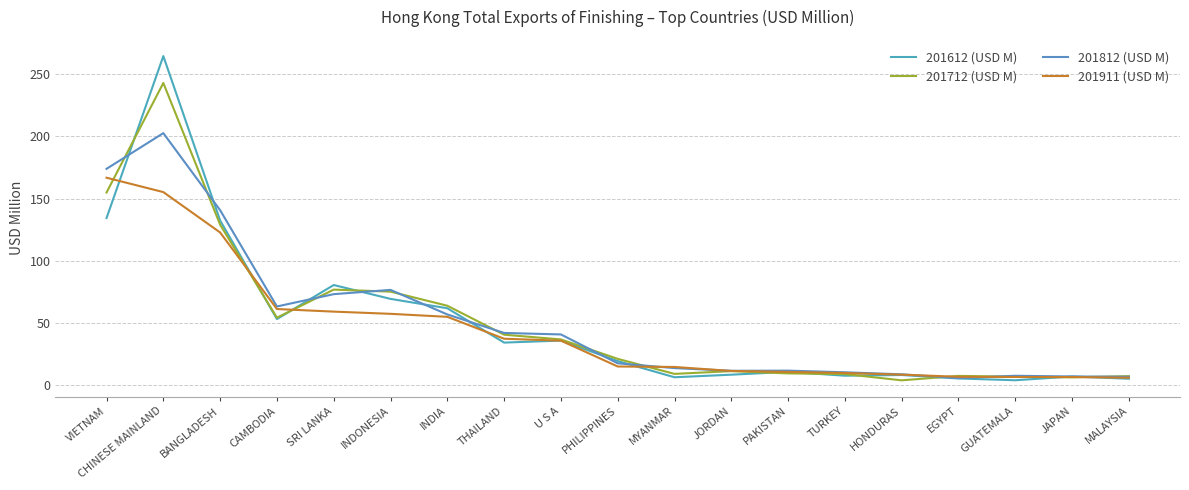

What is the sum of the 201612 (USD M) values at CHINESE MAINLAND and JORDAN?

273.0